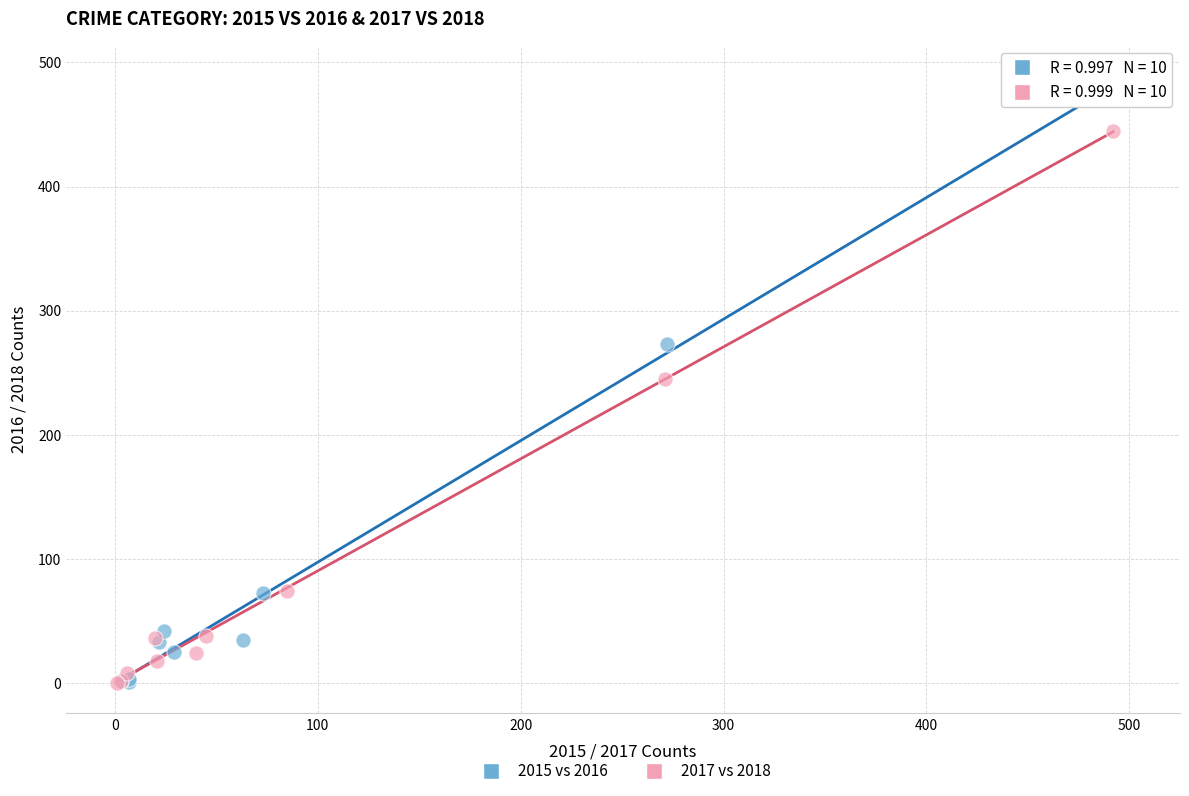

What are all the series names shown in the legend?

2015 vs 2016, 2017 vs 2018